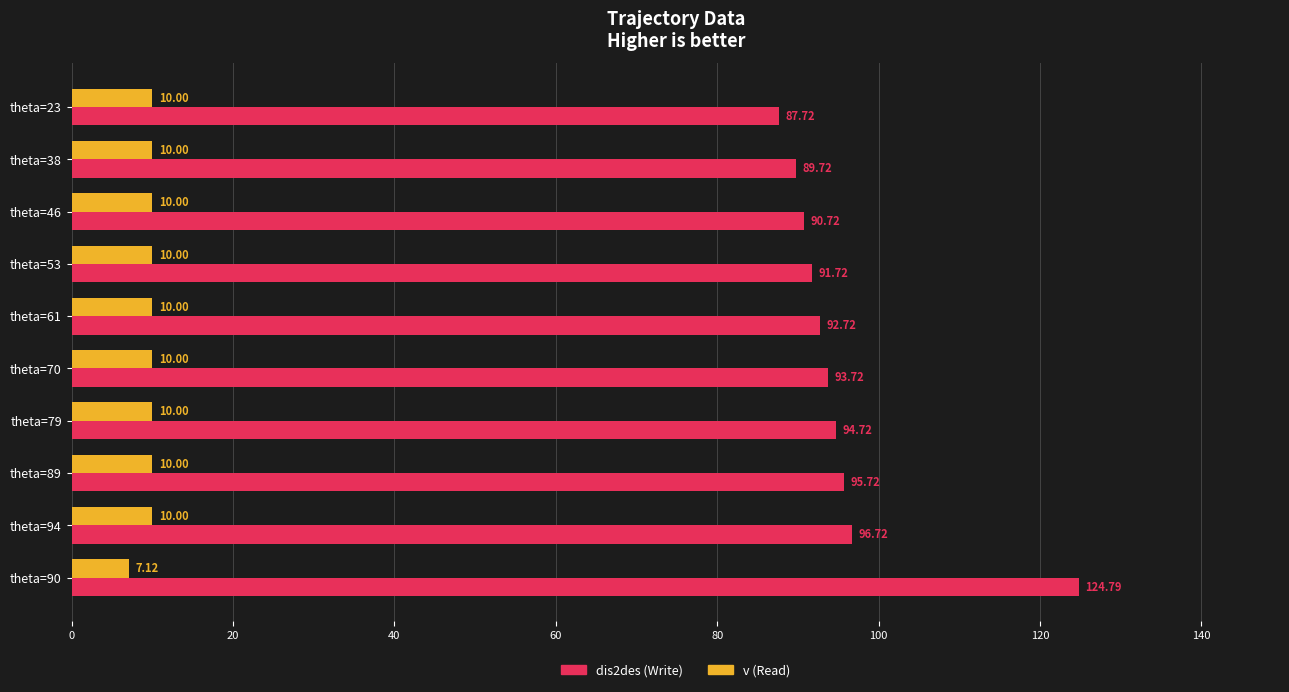

What is the maximum value shown in the chart?

124.8